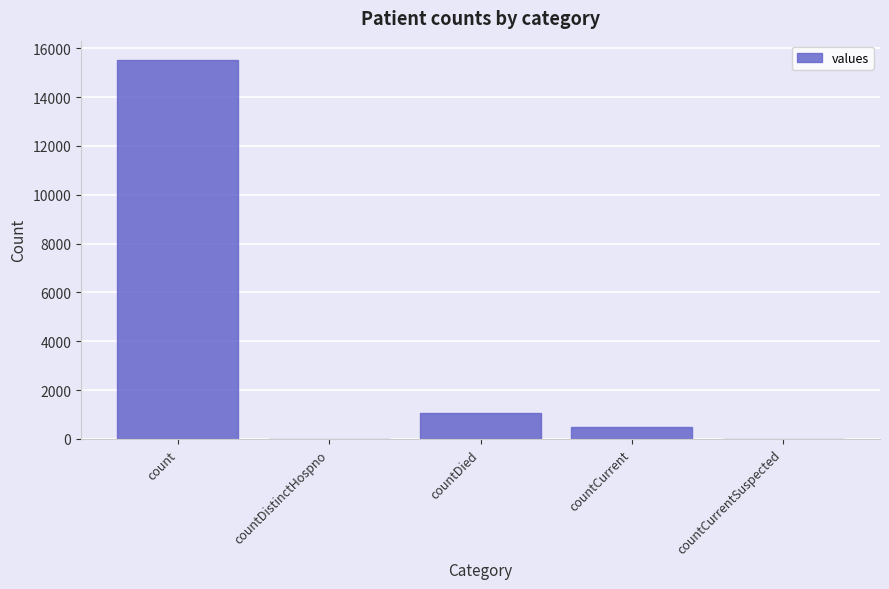

Reading left to right, transcribe all the data shown in this chart.

15532	0	1083	486	0